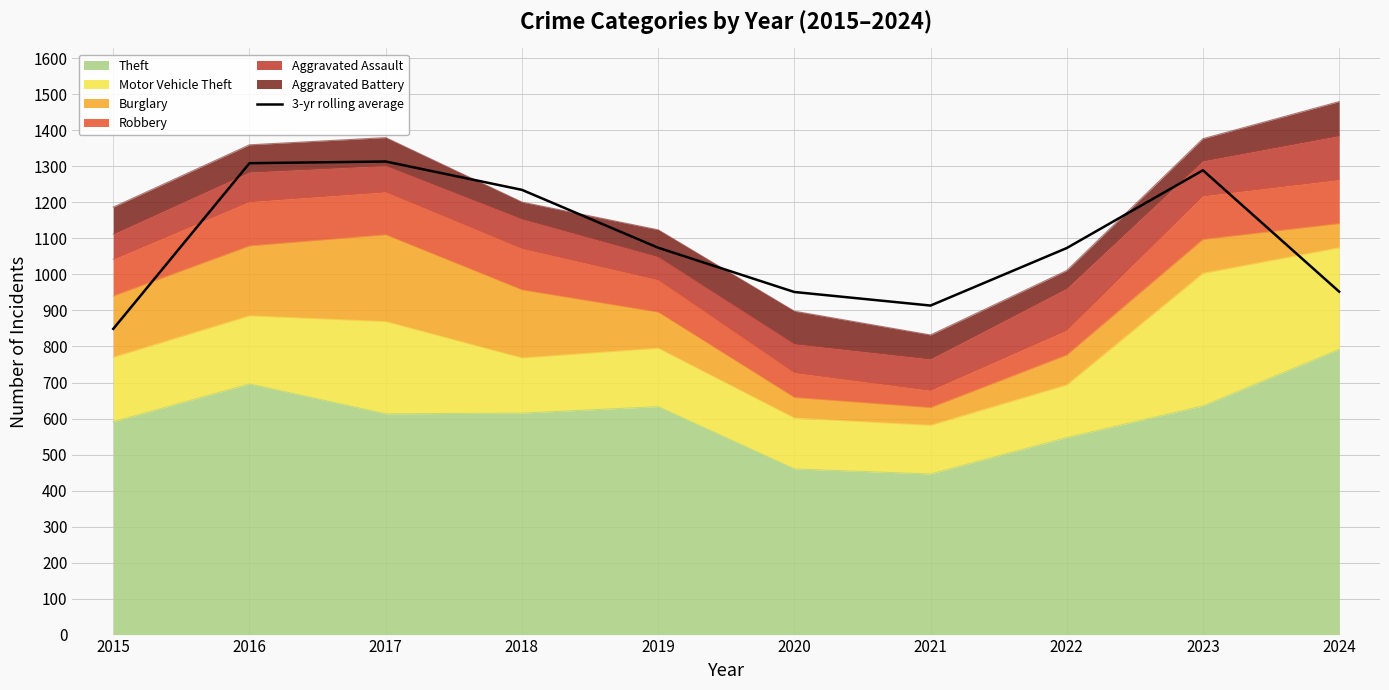

Read the value at 2016.

1309.0